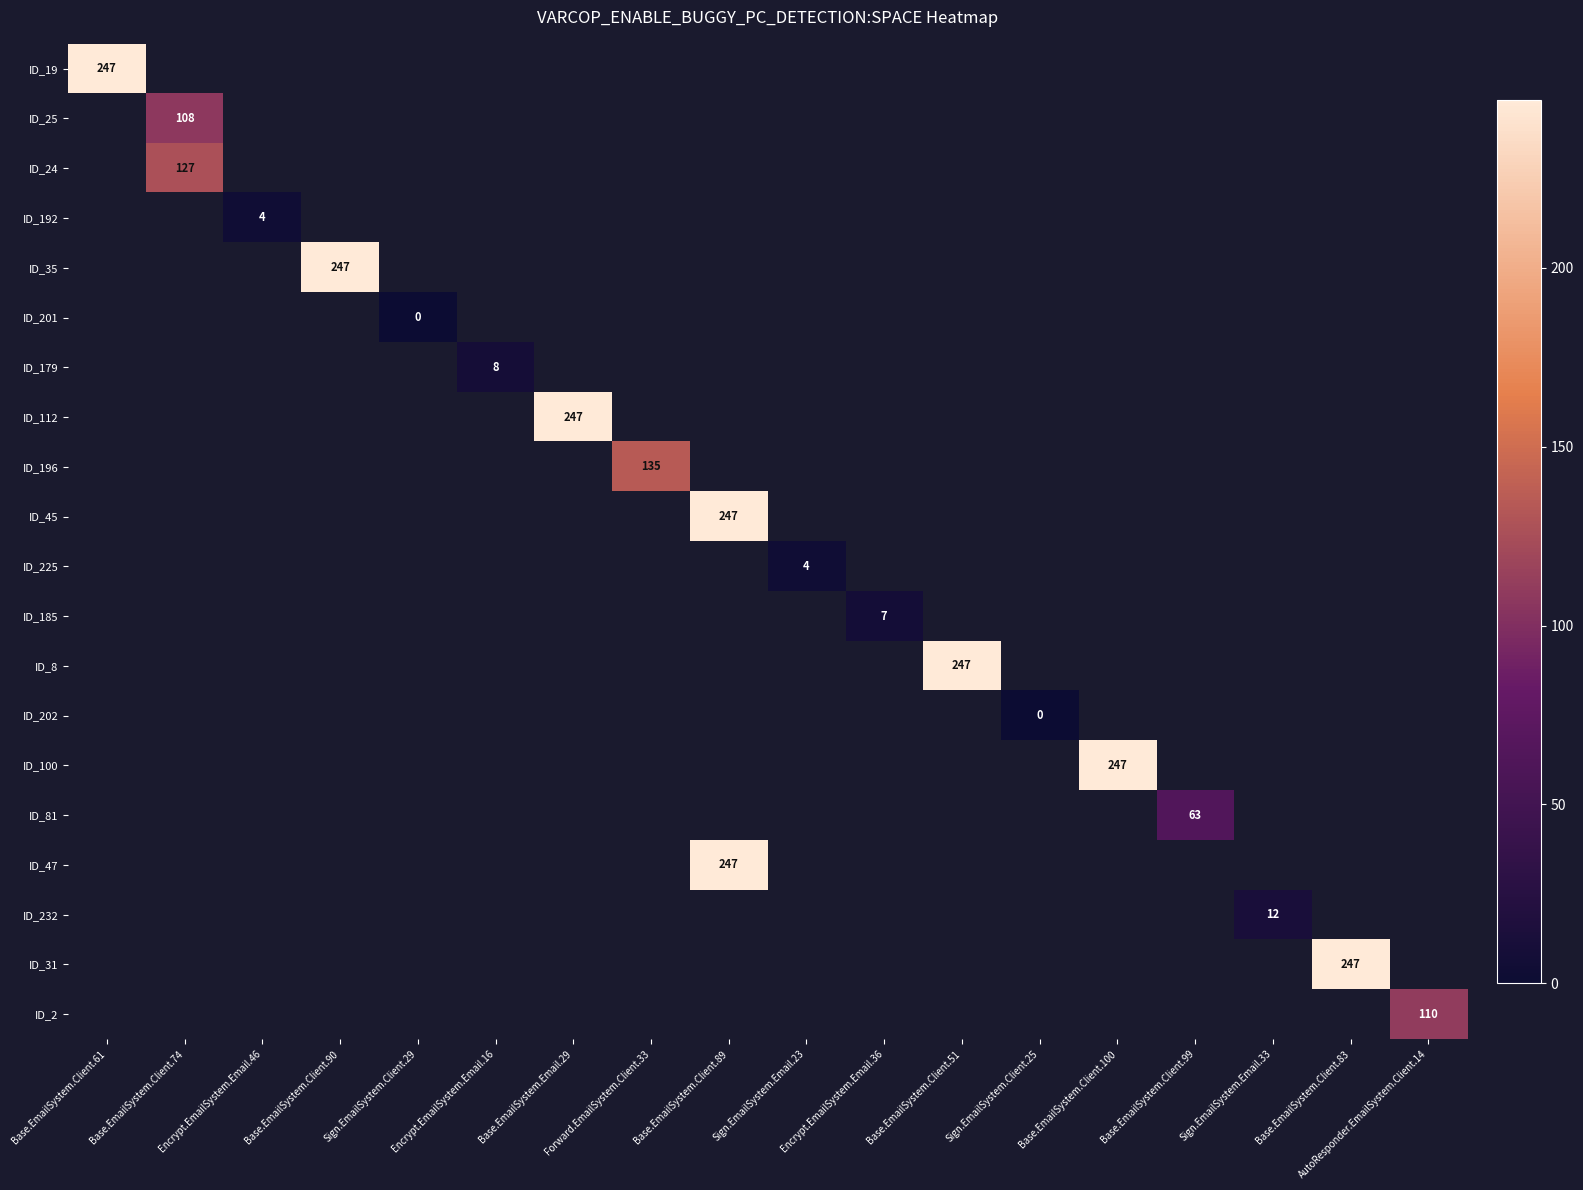

Is it true that ID_232 equals 17 at Sign.EmailSystem.Email.33?

False